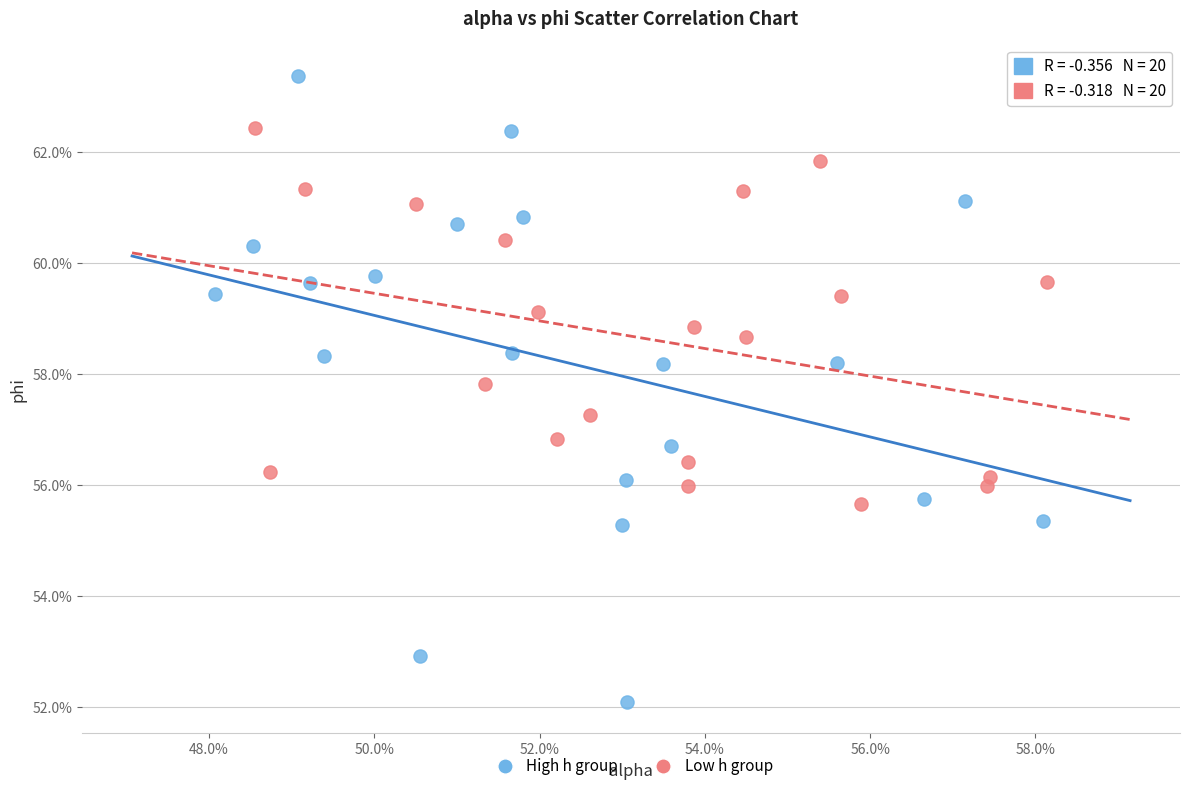

Which series reaches the minimum Y coordinate?

High h group